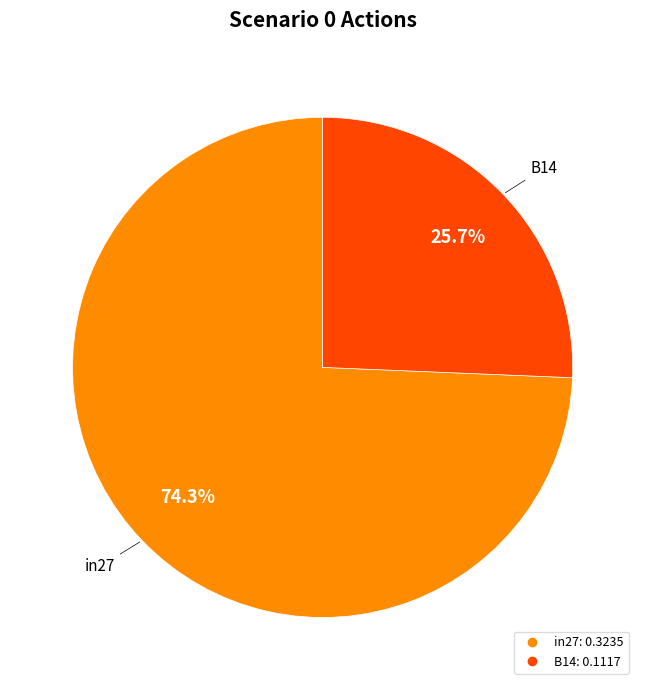

Does any single category account for the majority?

Yes